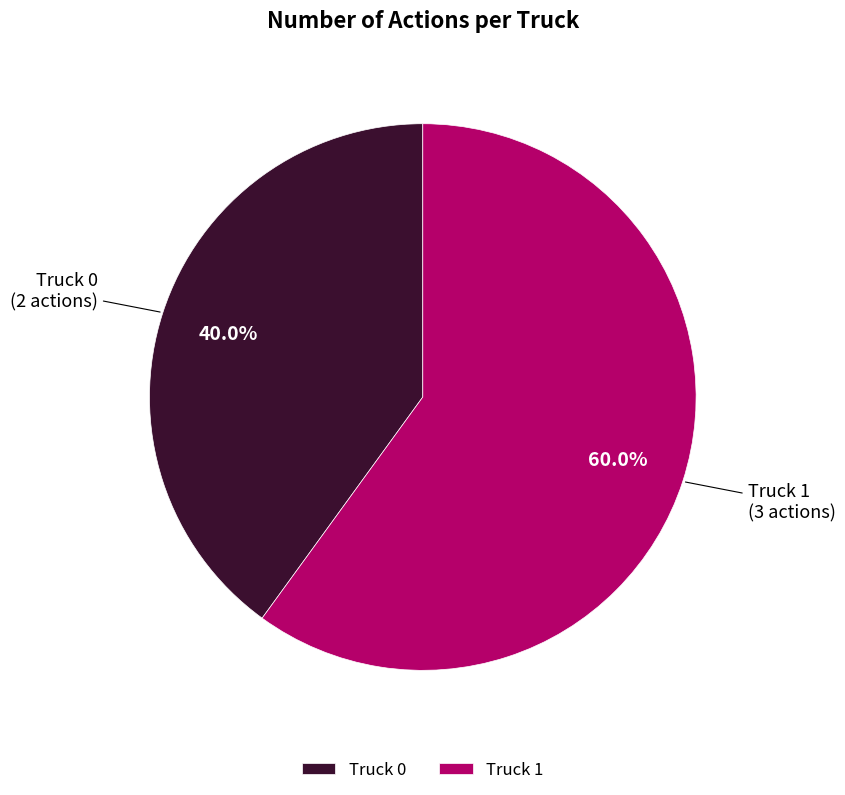

To the nearest percent, what percentage of the pie is Truck 0?

40%